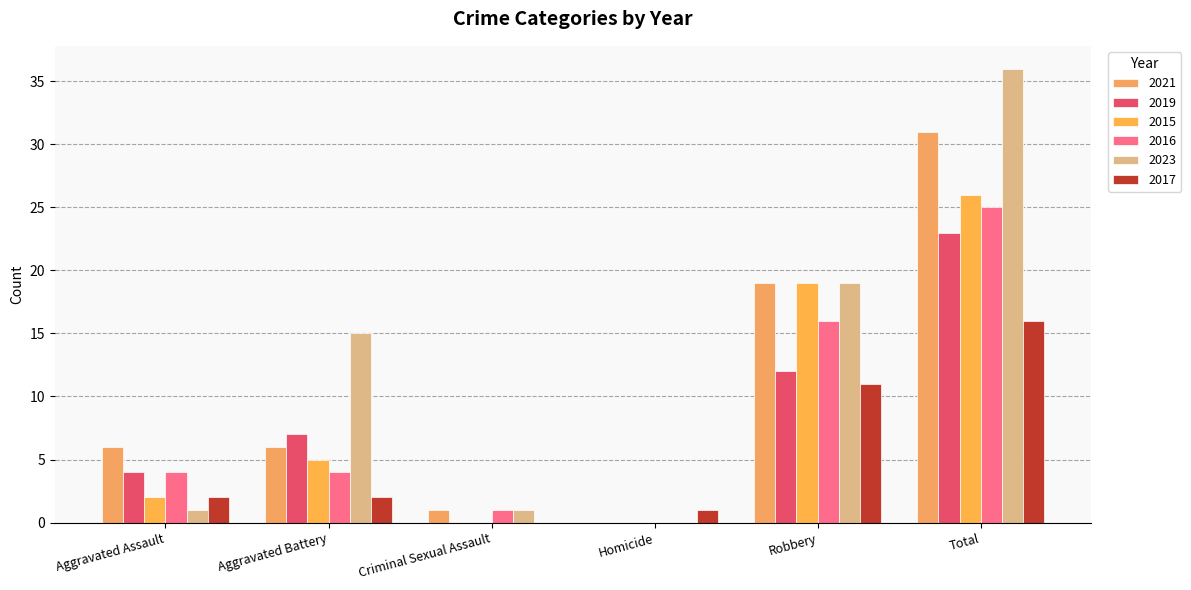

How many series are shown in this chart?

6